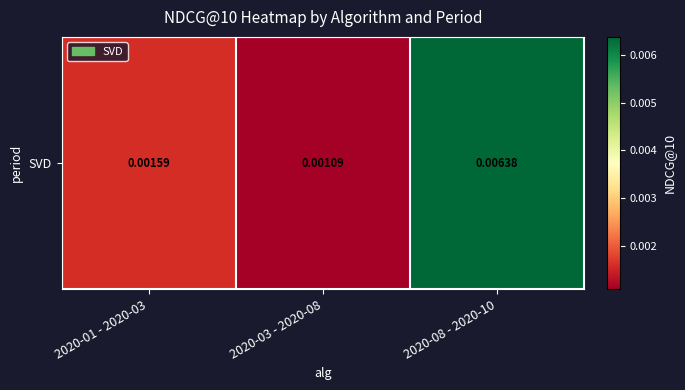

List the labels in order of value, largest first.

2020-08 - 2020-10, 2020-01 - 2020-03, 2020-03 - 2020-08